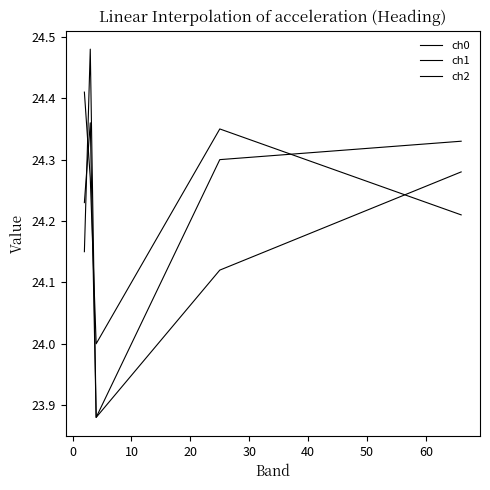

Which series has the largest range (max minus min)?

ch2